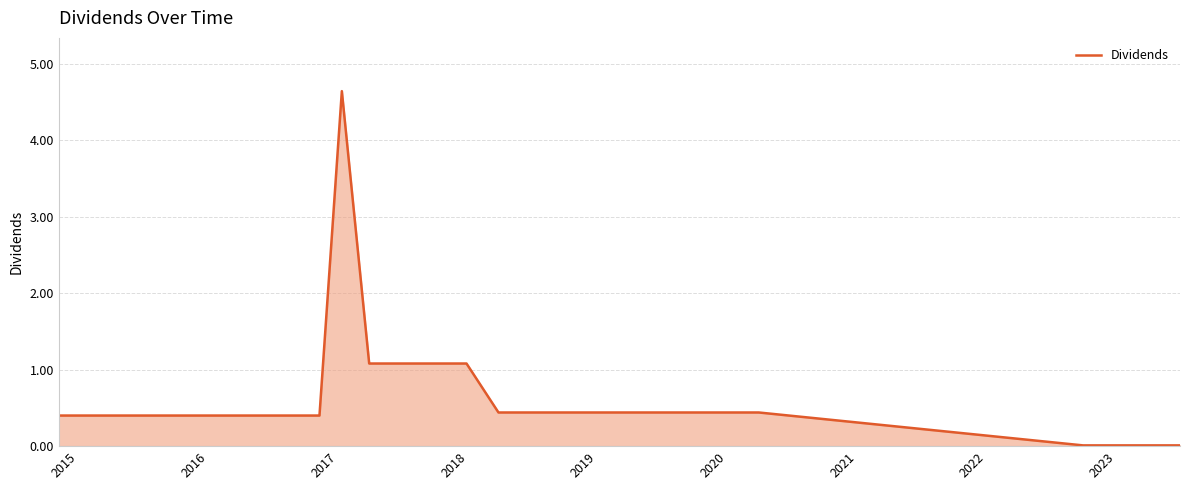

What is the greatest value displayed?

4.6